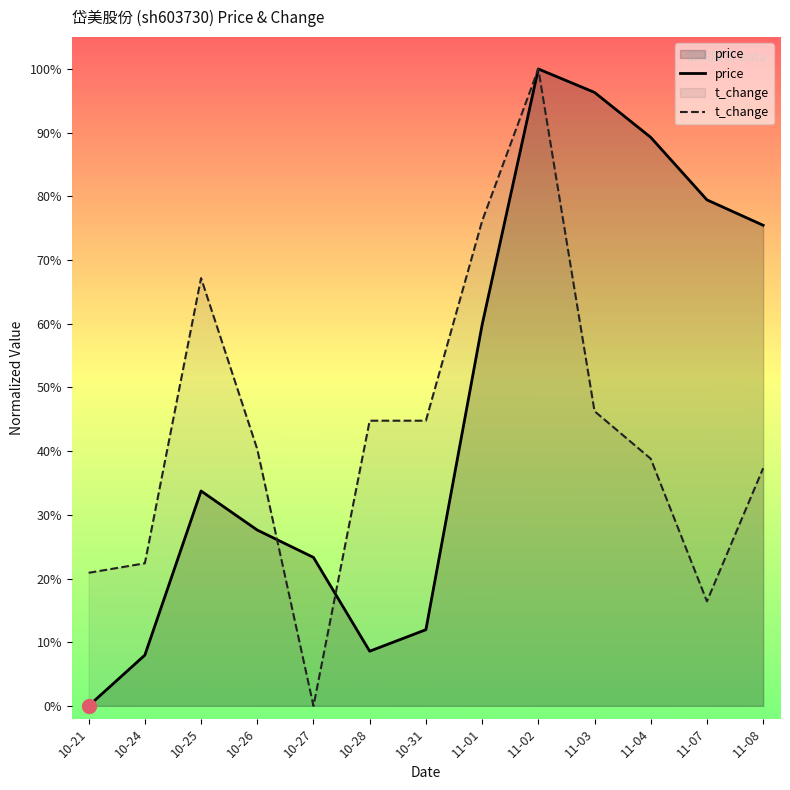

How many intersections are there between price and t_change?

2